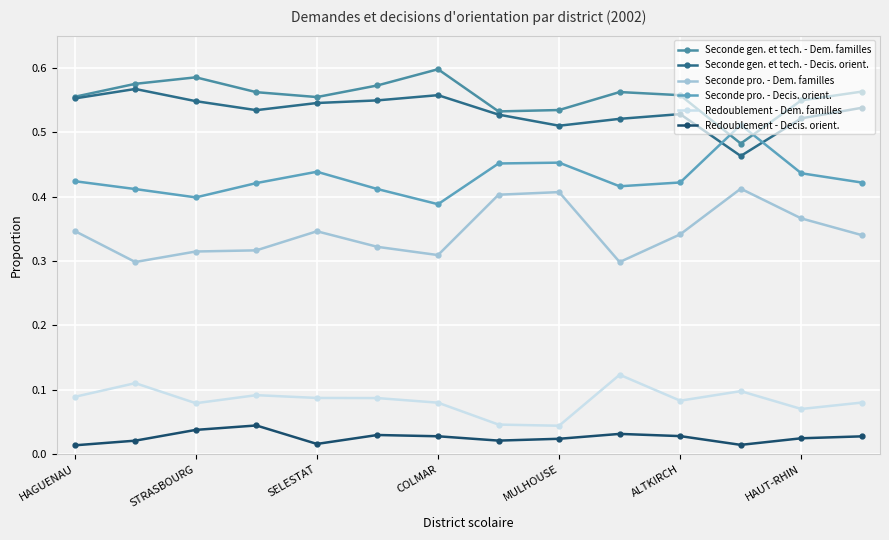

How many lines are shown in the chart?

6